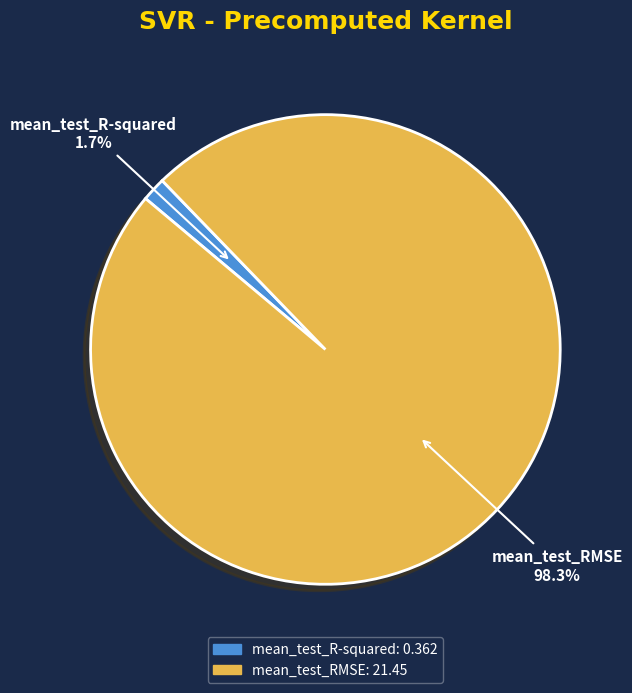

True or false: mean_test_R-squared accounts for 2% of the total.

True